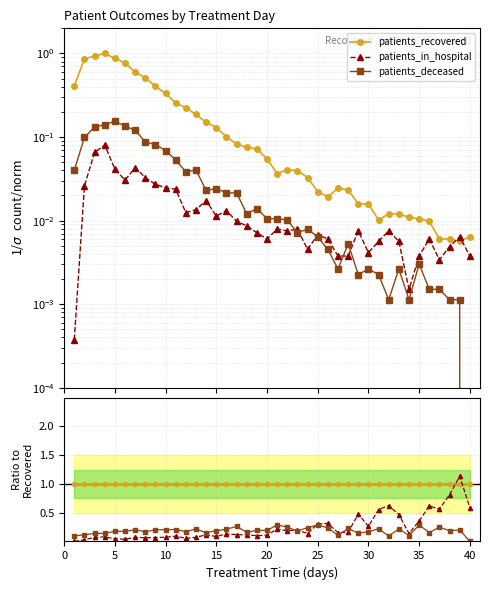

Where do patients_deceased and patients_in_hospital first cross each other?

21 and 22